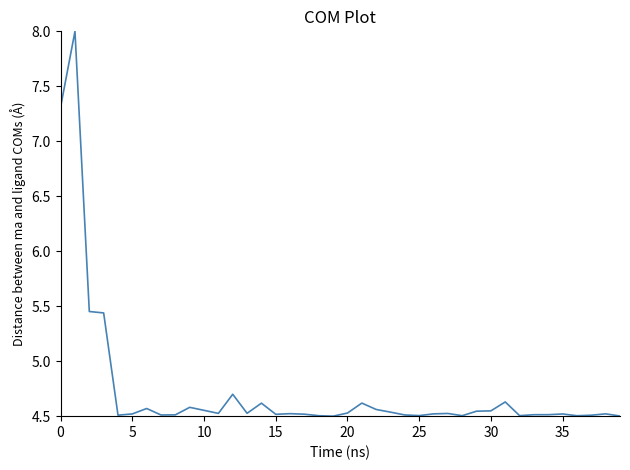

What is the greatest value displayed?

8.0